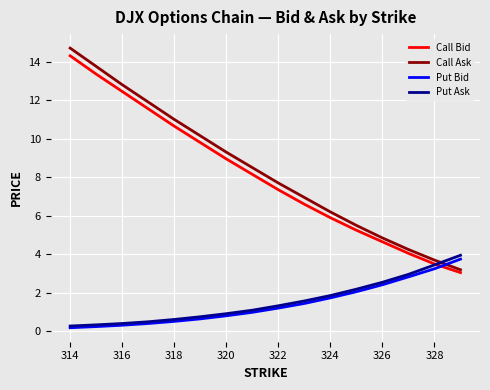

Which series has the widest spread of values?

Call Ask